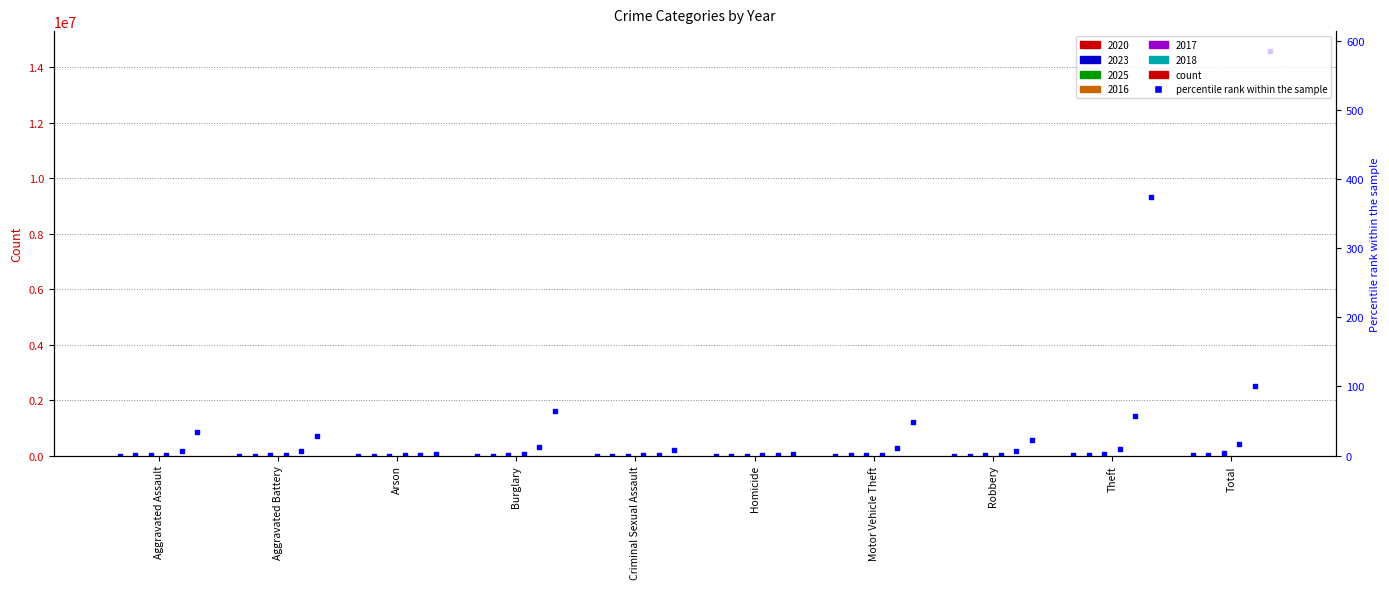

Is the value of 2025 at Criminal Sexual Assault greater than the value of 2020 at Motor Vehicle Theft?

No